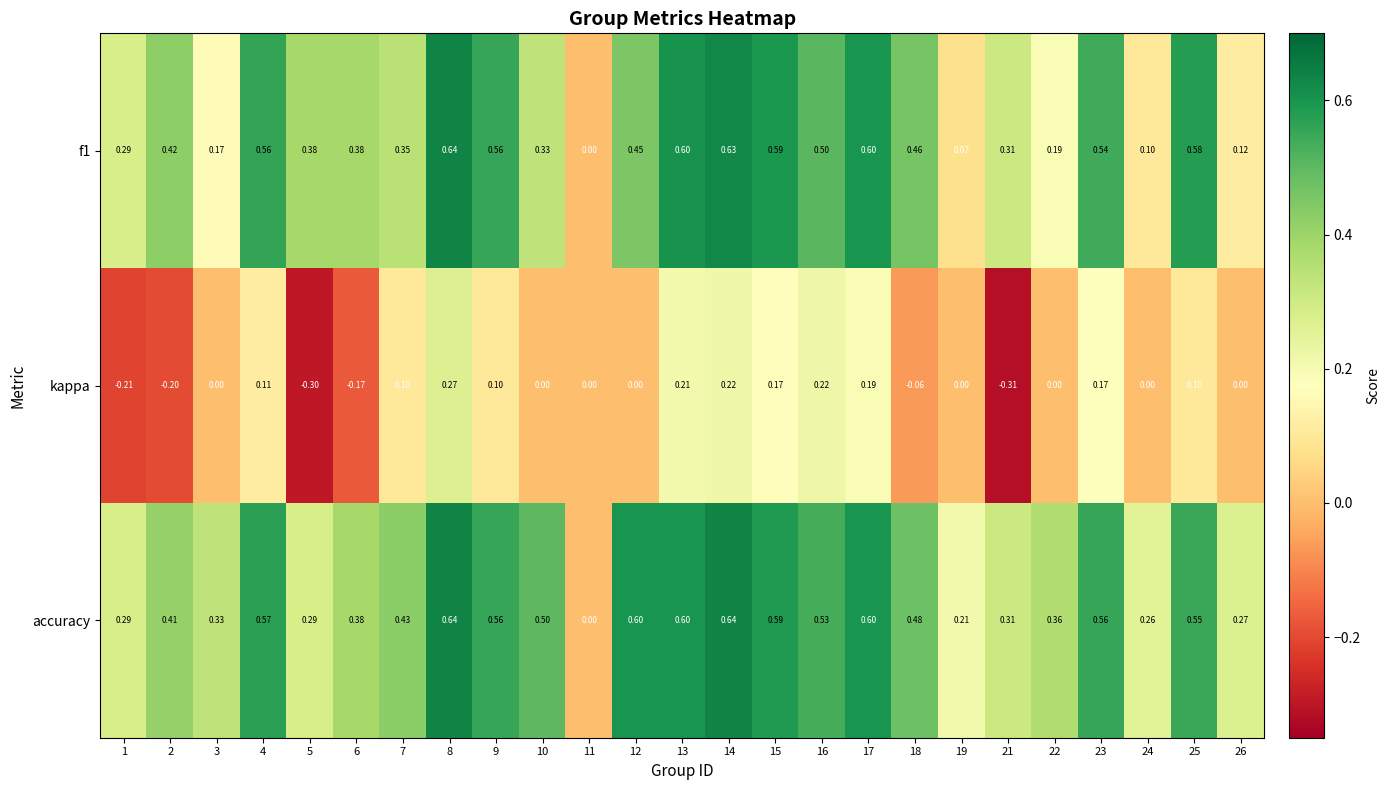

Is the value of kappa at 18 greater than the value of accuracy at 7?

No